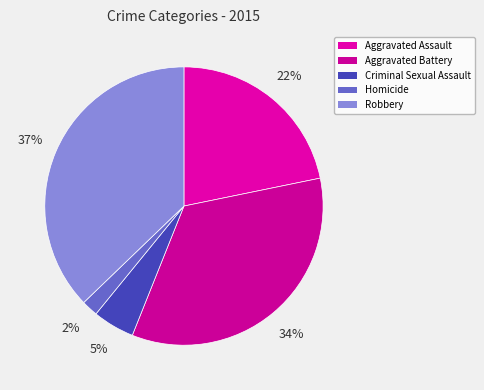

To the nearest percent, what percentage of the pie is Aggravated Assault?

22%